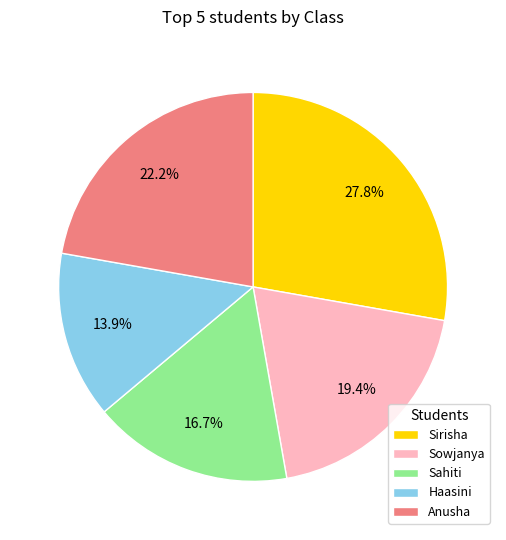

True or false: Sowjanya accounts for 19% of the total.

True